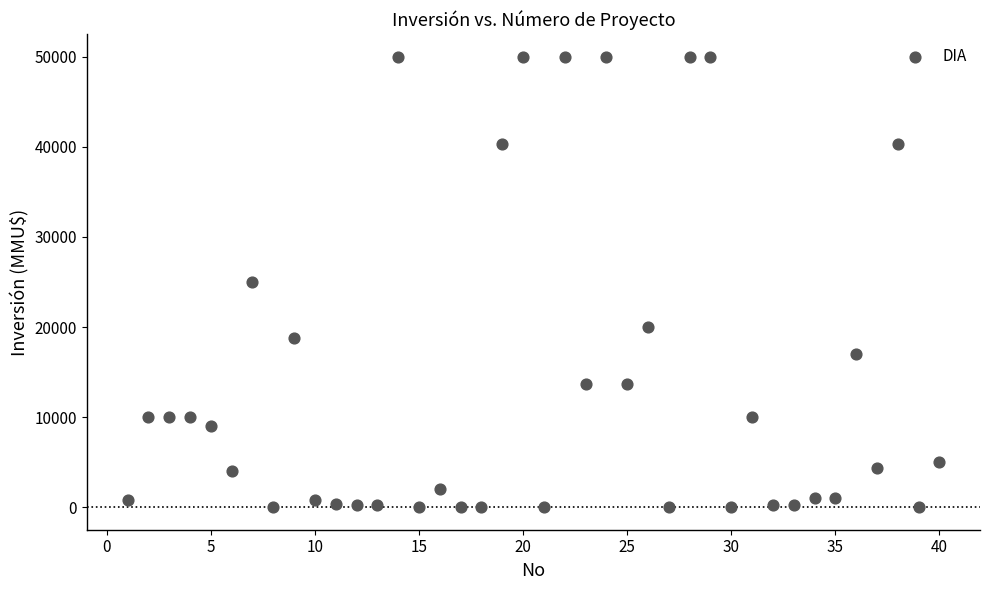

What is the range of X values (max minus min)?

39